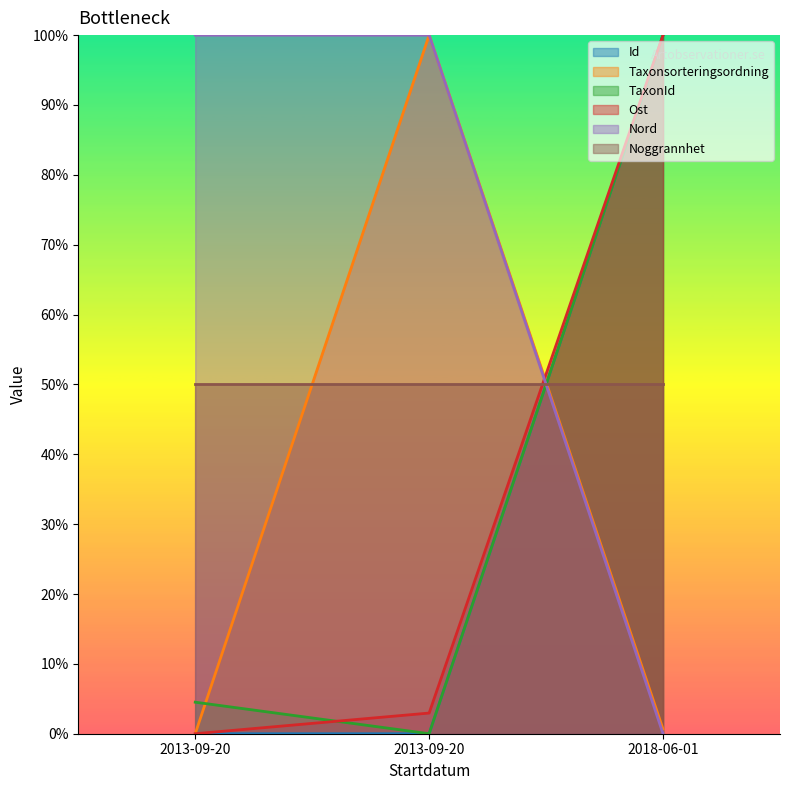

Is it true that Taxonsorteringsordning equals 0.0 at 2013-09-20?

True